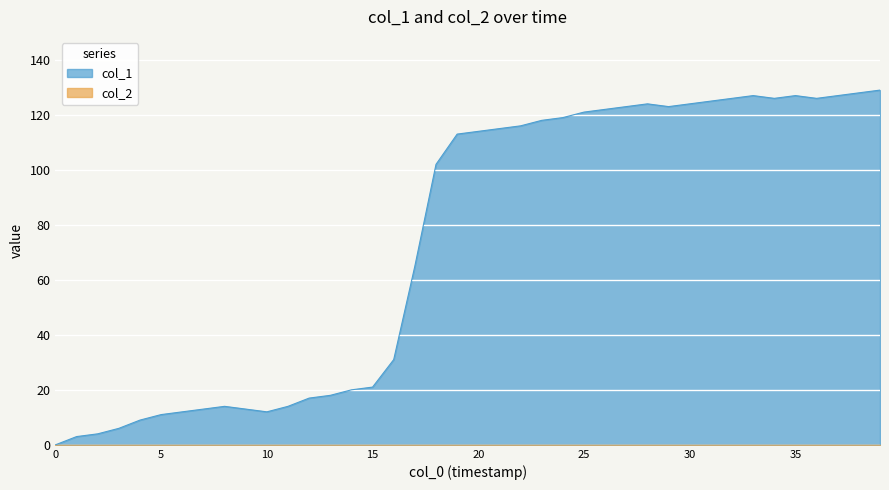

Does the chart display data point markers on the line(s)?

No